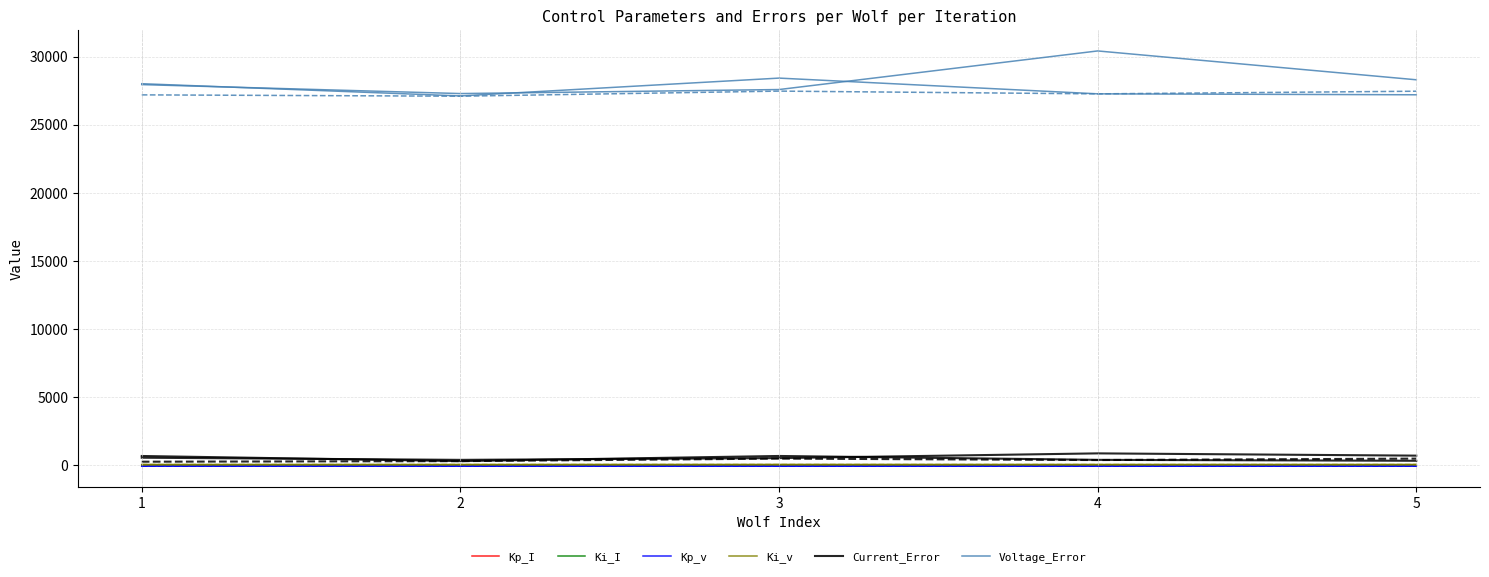

What are all the series names shown in the legend?

Kp_I, Ki_I, Kp_v, Ki_v, Current_Error, Voltage_Error